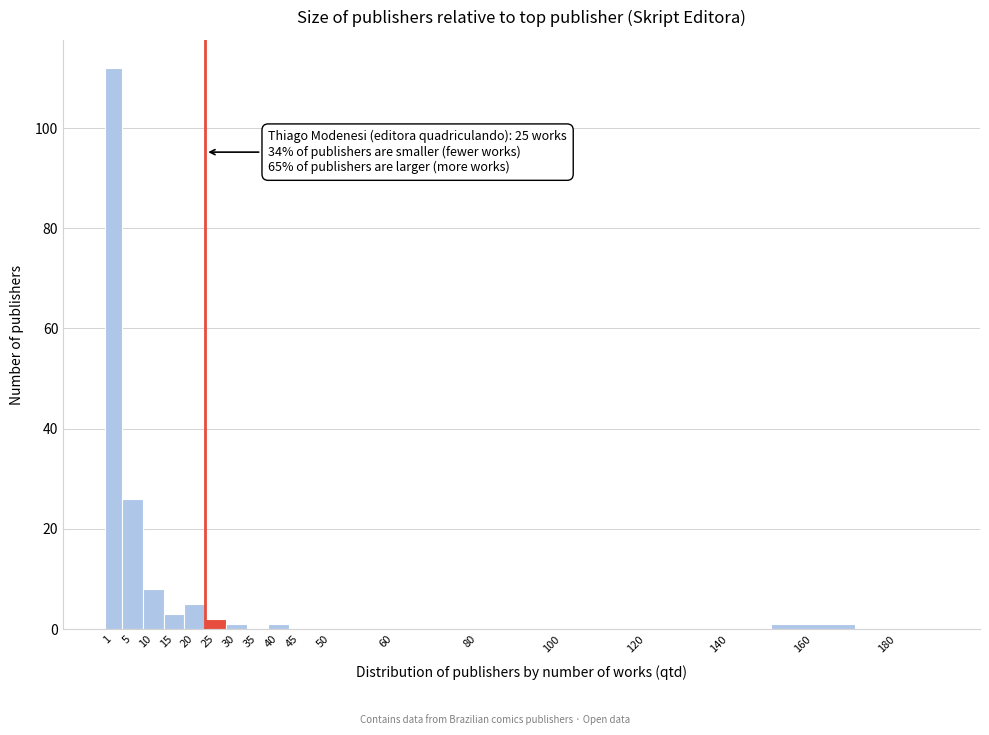

Reading left to right, list all the values displayed in this chart.

1=112	5=26	10=8	15=3	20=5	25=2	30=1	35=0	40=1	45=0	50=0	60=0	80=0	100=0	120=0	140=0	160=1	180=0